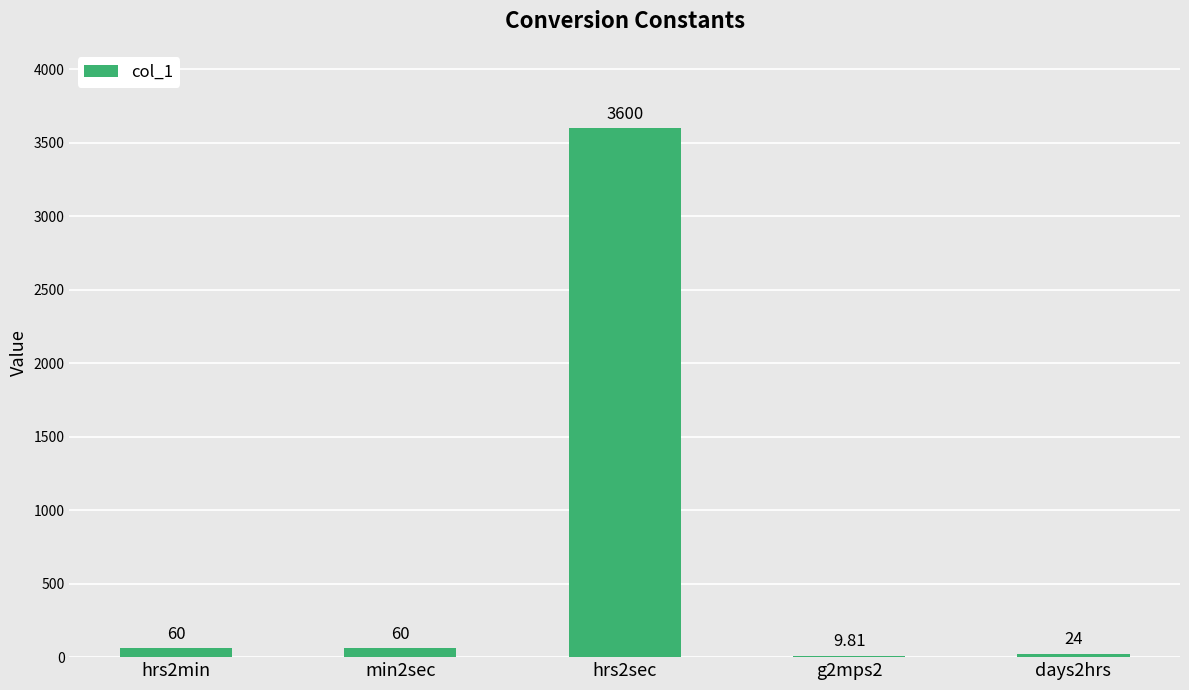

Reading right to left, list all the values displayed in this chart.

days2hrs=24.0	g2mps2=9.8	hrs2sec=3600.0	min2sec=60.0	hrs2min=60.0